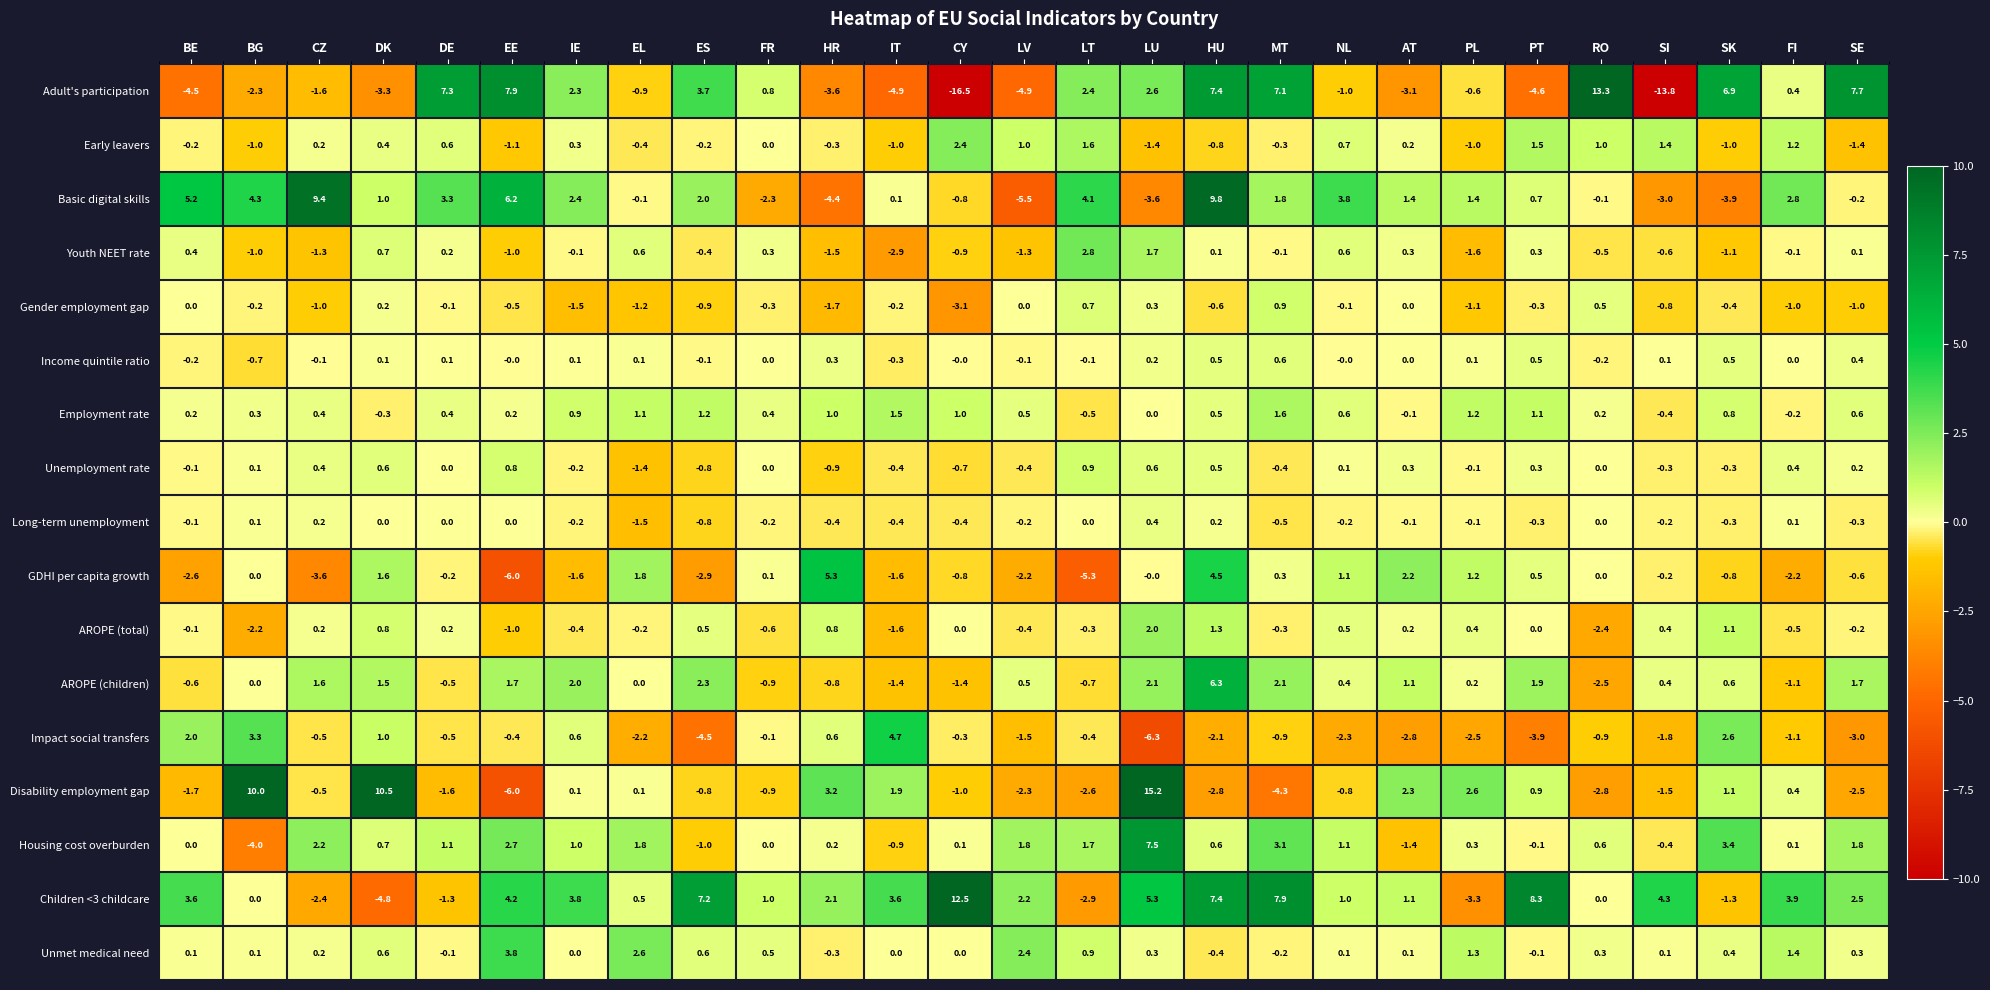

What is the difference between the highest and lowest values at SK?

10.8